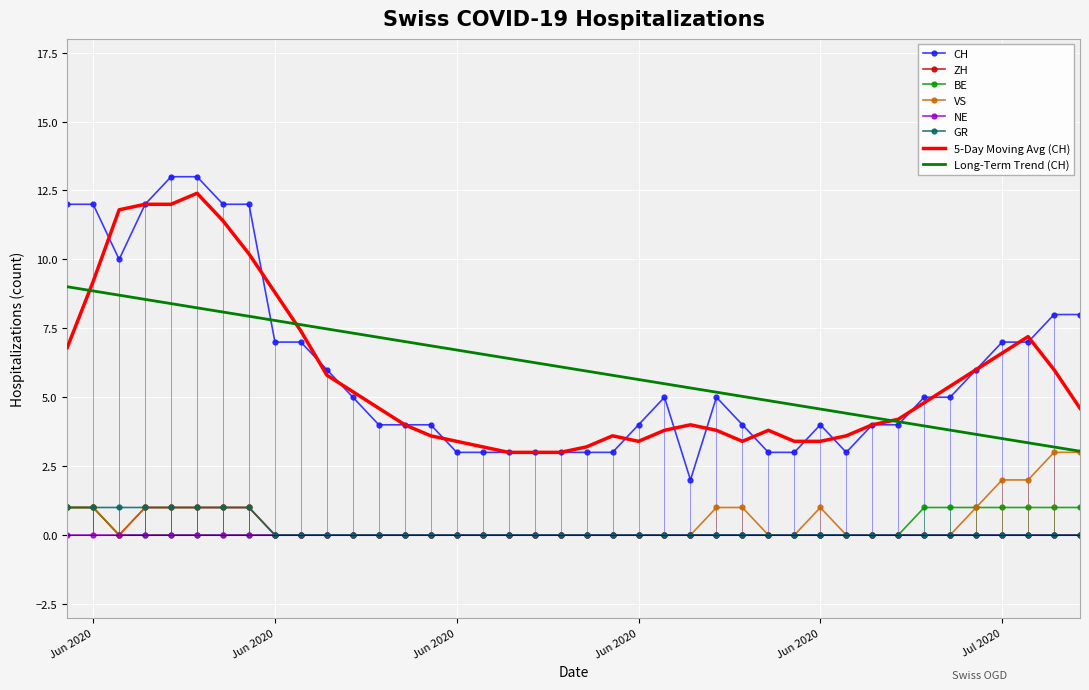

True or false: GR and 5-Day Moving Avg (CH) cross at least once.

False